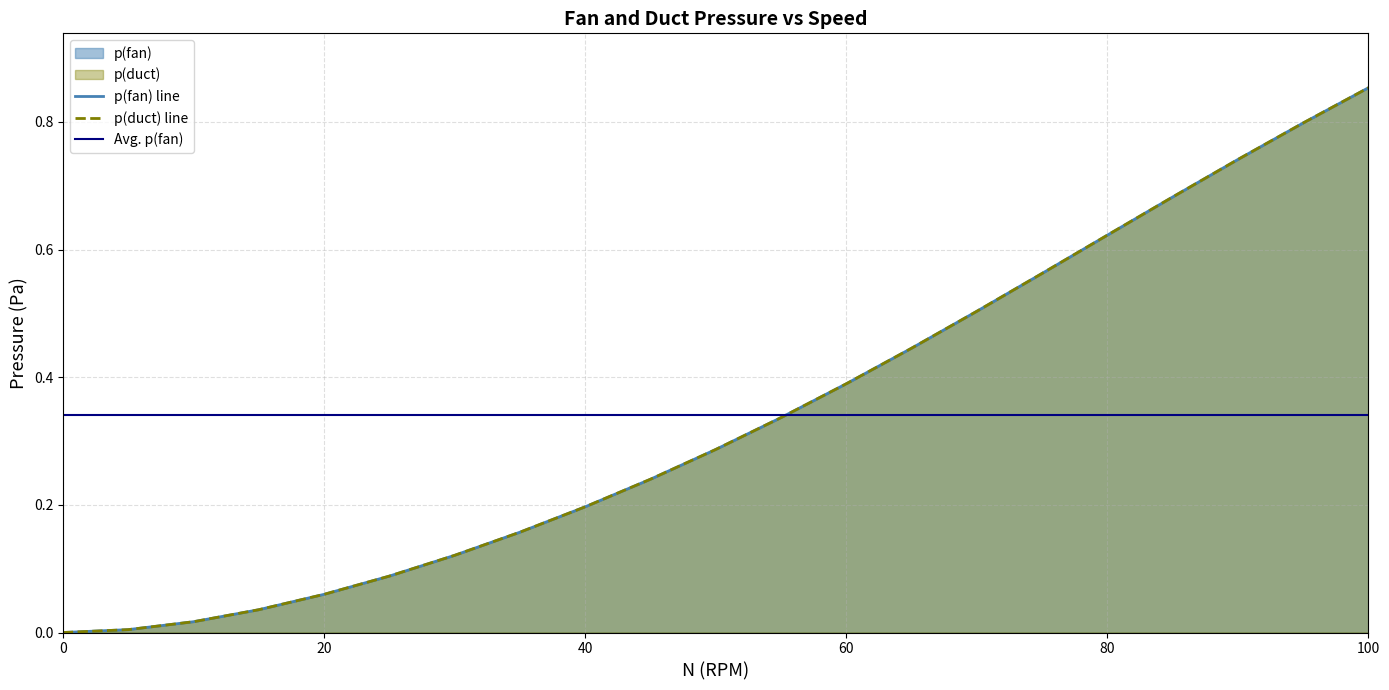

The p(duct) series shows 0.2 at 100. True or false?

False